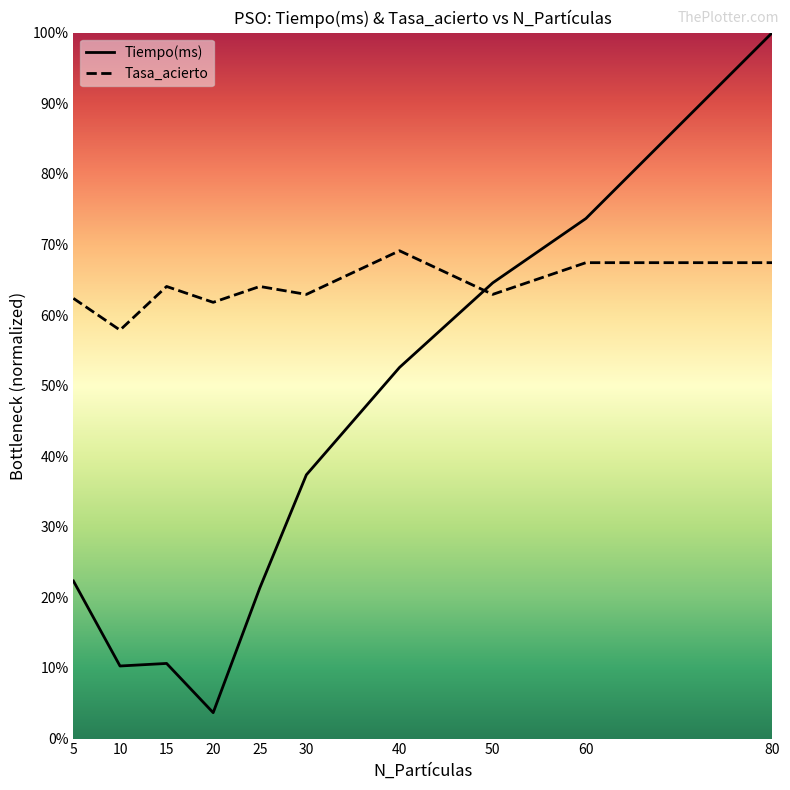

Is the value of Tiempo(ms) at 20 greater than the value of Tasa_acierto at 50?

No